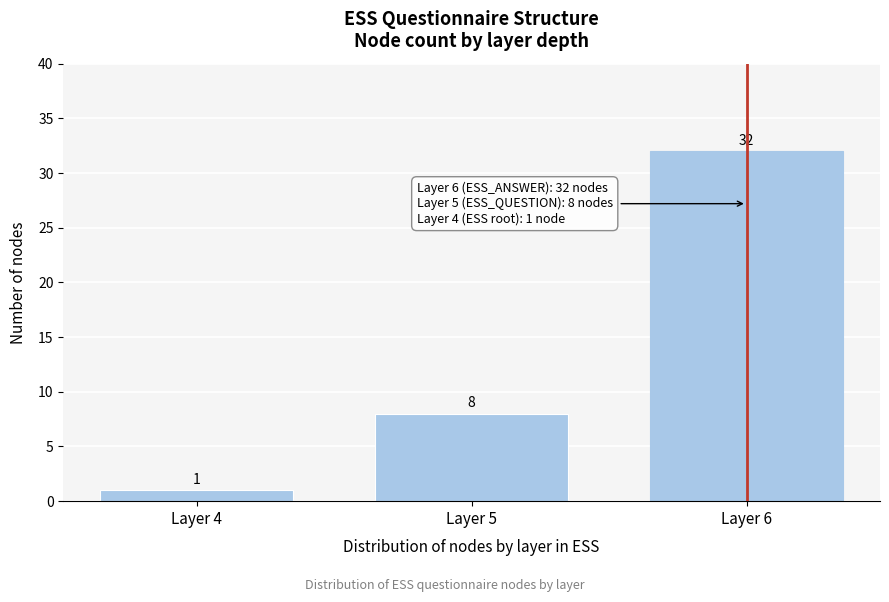

Reading right to left, transcribe all the data shown in this chart.

Layer 6=32	Layer 5=8	Layer 4=1